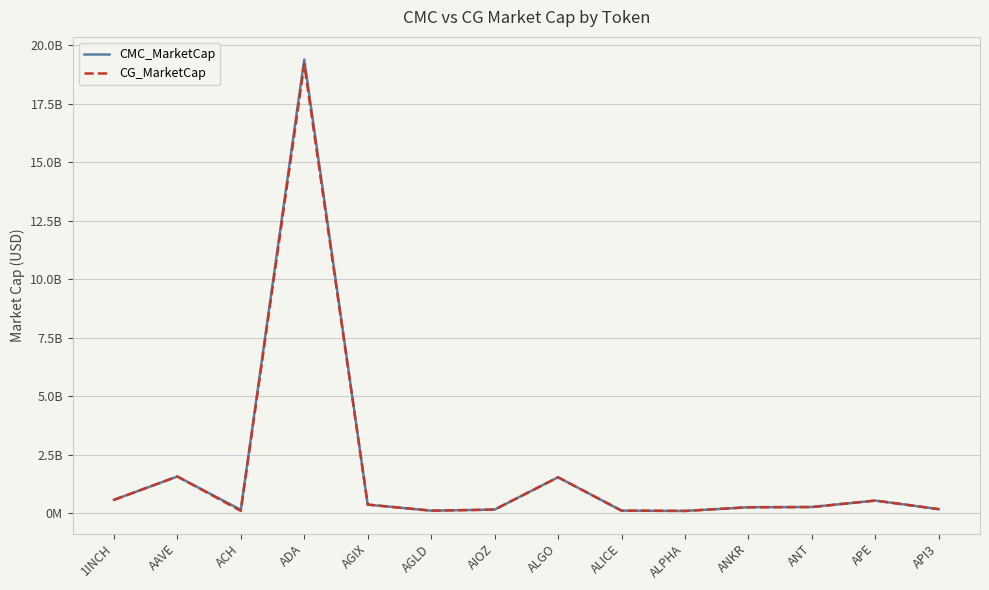

What are all the series names shown in the legend?

CMC_MarketCap, CG_MarketCap